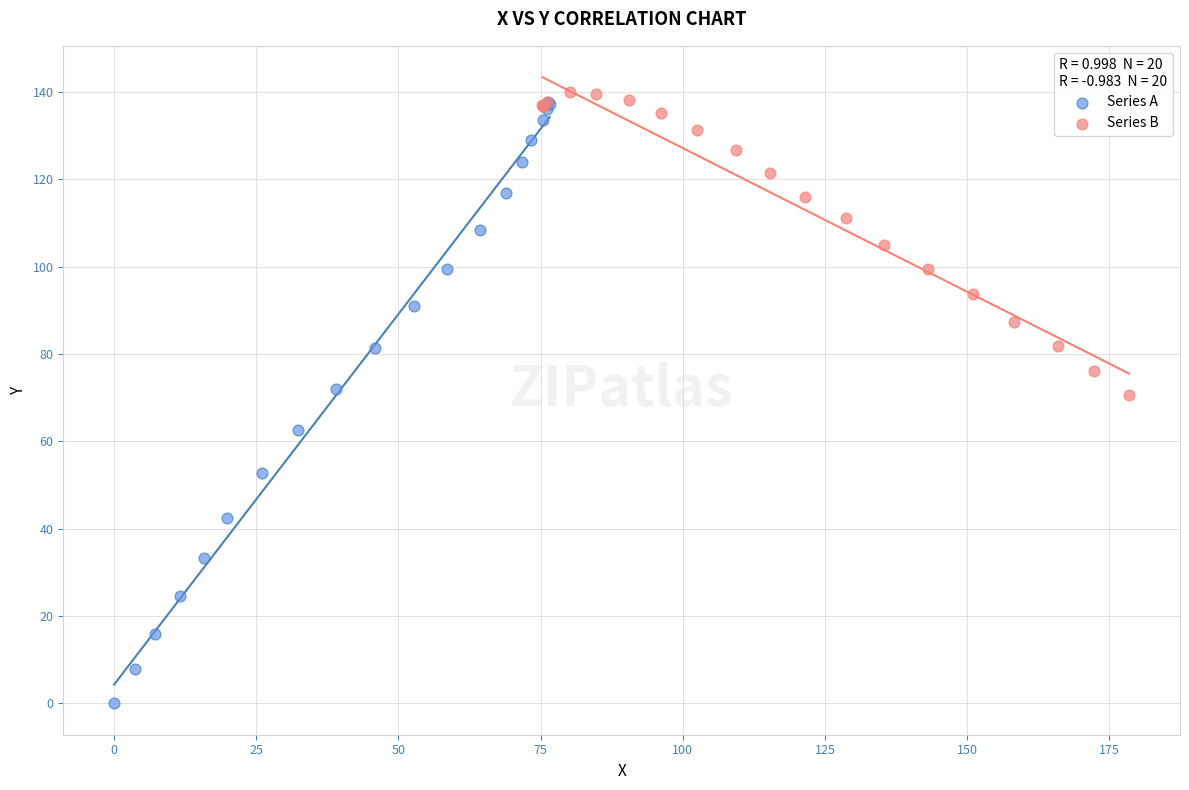

Which series has the largest Y range (max minus min)?

Series A